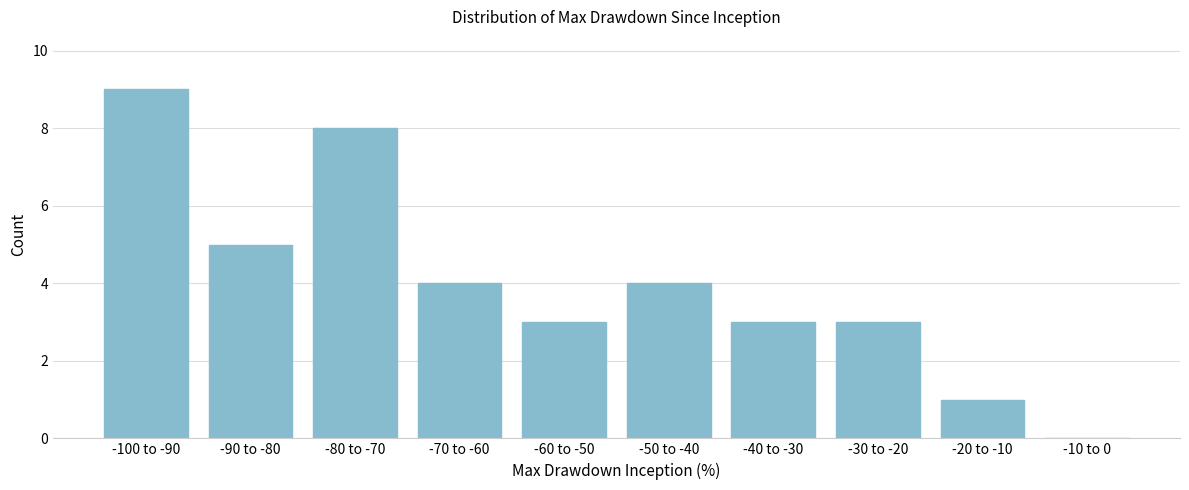

Reading left to right, list all the values displayed in this chart.

-100 to -90=9	-90 to -80=5	-80 to -70=8	-70 to -60=4	-60 to -50=3	-50 to -40=4	-40 to -30=3	-30 to -20=3	-20 to -10=1	-10 to 0=0